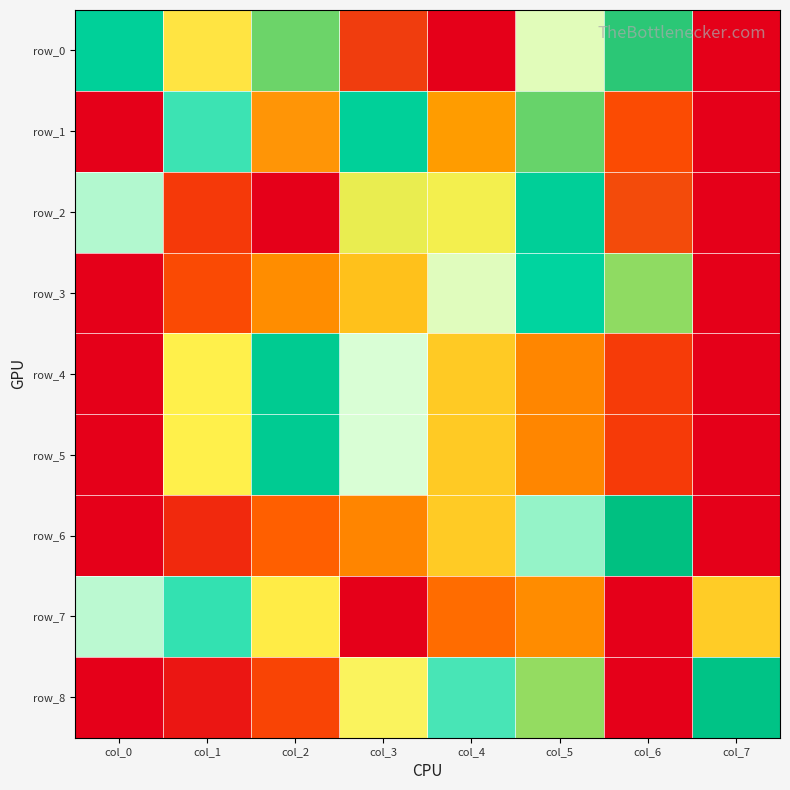

Reading left to right, what are all the values shown in this chart?

row_0: col_0=0.7	col_1=0.9	col_2=0.8	col_3=1.0	col_4=1.0	col_5=0.5	col_6=0.8	col_7=0.0
row_1: col_0=1.0	col_1=0.6	col_2=0.9	col_3=0.7	col_4=0.3	col_5=0.8	col_6=0.1	col_7=0.0
row_2: col_0=0.6	col_1=0.1	col_2=0.0	col_3=0.8	col_4=0.8	col_5=0.7	col_6=1.0	col_7=1.0
row_3: col_0=0.0	col_1=0.1	col_2=0.3	col_3=0.4	col_4=0.5	col_5=0.7	col_6=0.8	col_7=1.0
row_4: col_0=1.0	col_1=0.9	col_2=0.7	col_3=0.5	col_4=0.4	col_5=0.2	col_6=0.1	col_7=0.0
row_5: col_0=1.0	col_1=0.9	col_2=0.7	col_3=0.5	col_4=0.4	col_5=0.2	col_6=0.1	col_7=0.0
row_6: col_0=0.0	col_1=0.1	col_2=0.2	col_3=0.2	col_4=0.4	col_5=0.6	col_6=0.7	col_7=1.0
row_7: col_0=0.6	col_1=0.6	col_2=0.4	col_3=1.0	col_4=0.2	col_5=0.3	col_6=0.0	col_7=0.4
row_8: col_0=0.0	col_1=0.0	col_2=0.1	col_3=0.5	col_4=0.6	col_5=0.8	col_6=1.0	col_7=0.7